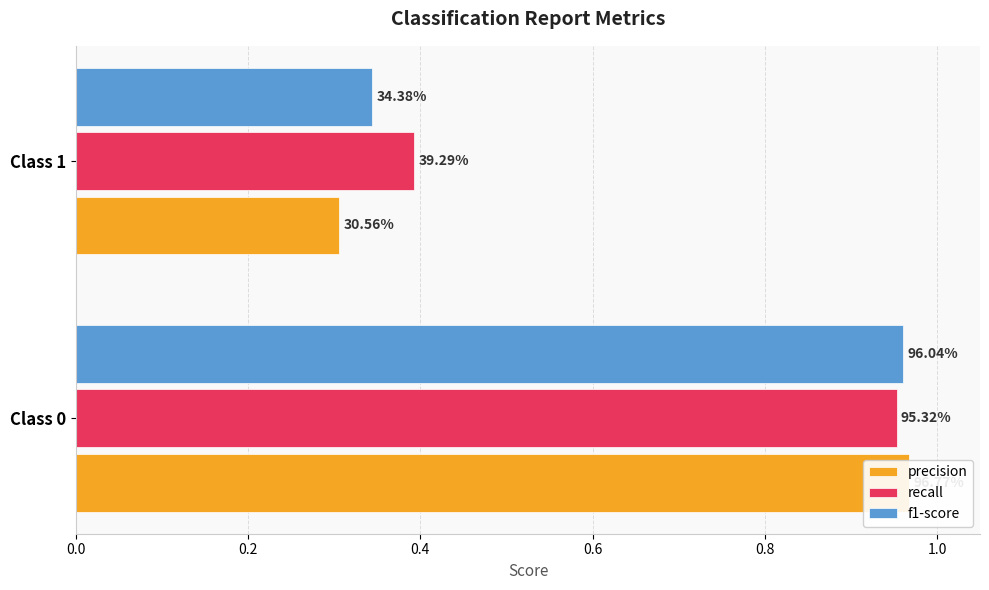

True or false: f1-score has a value of 0.2 at Class 1.

False